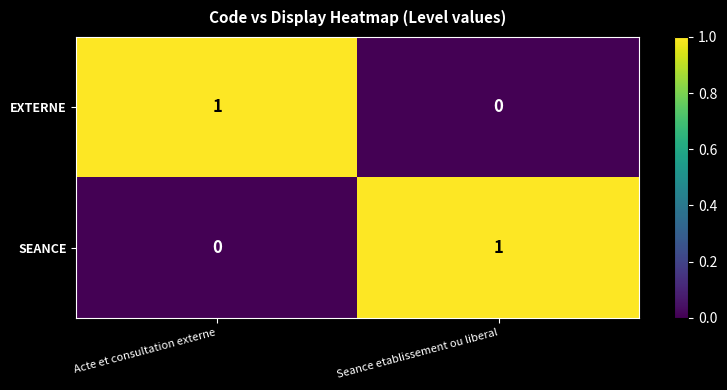

How many data points in EXTERNE are less than 1?

1